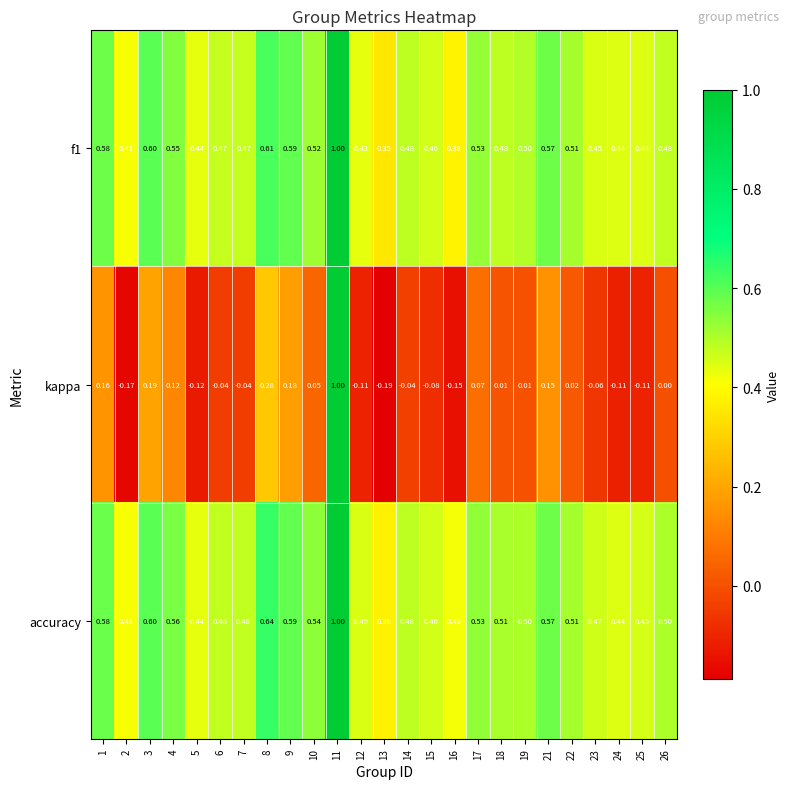

Which series has the widest spread of values?

kappa